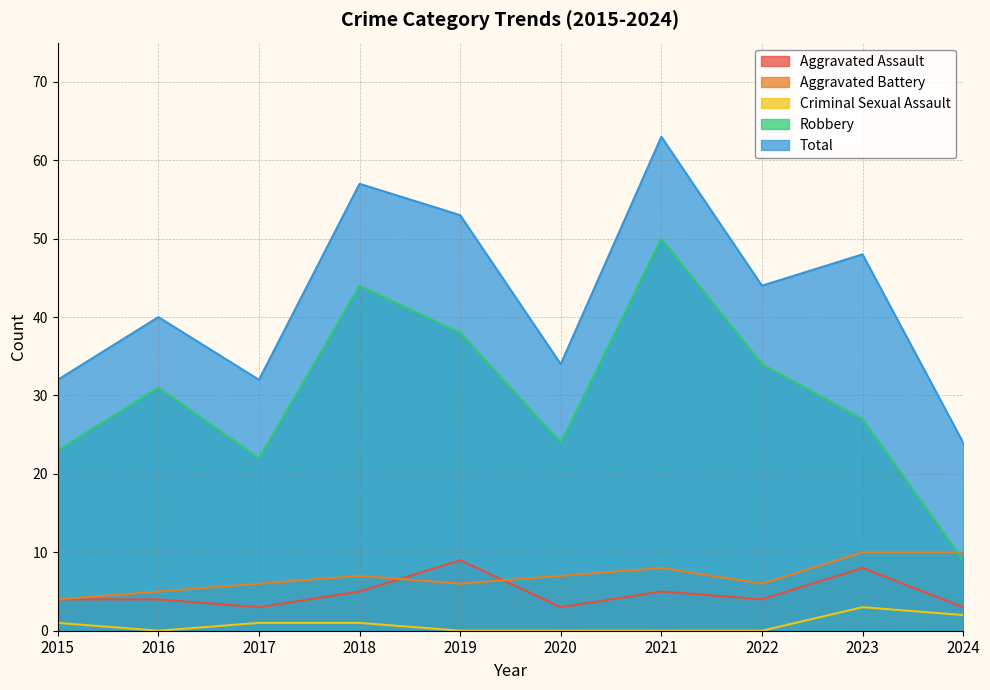

True or false: Aggravated Battery and Aggravated Assault intersect in this chart.

True